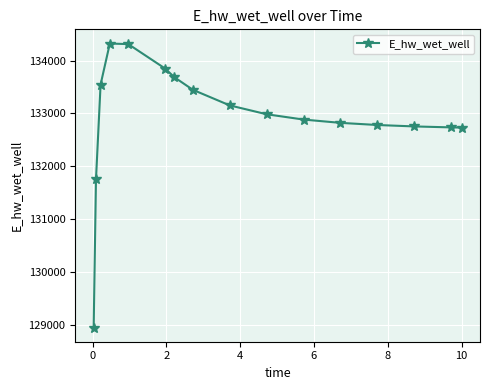

What is the difference between the maximum and second lowest values?

2566.4